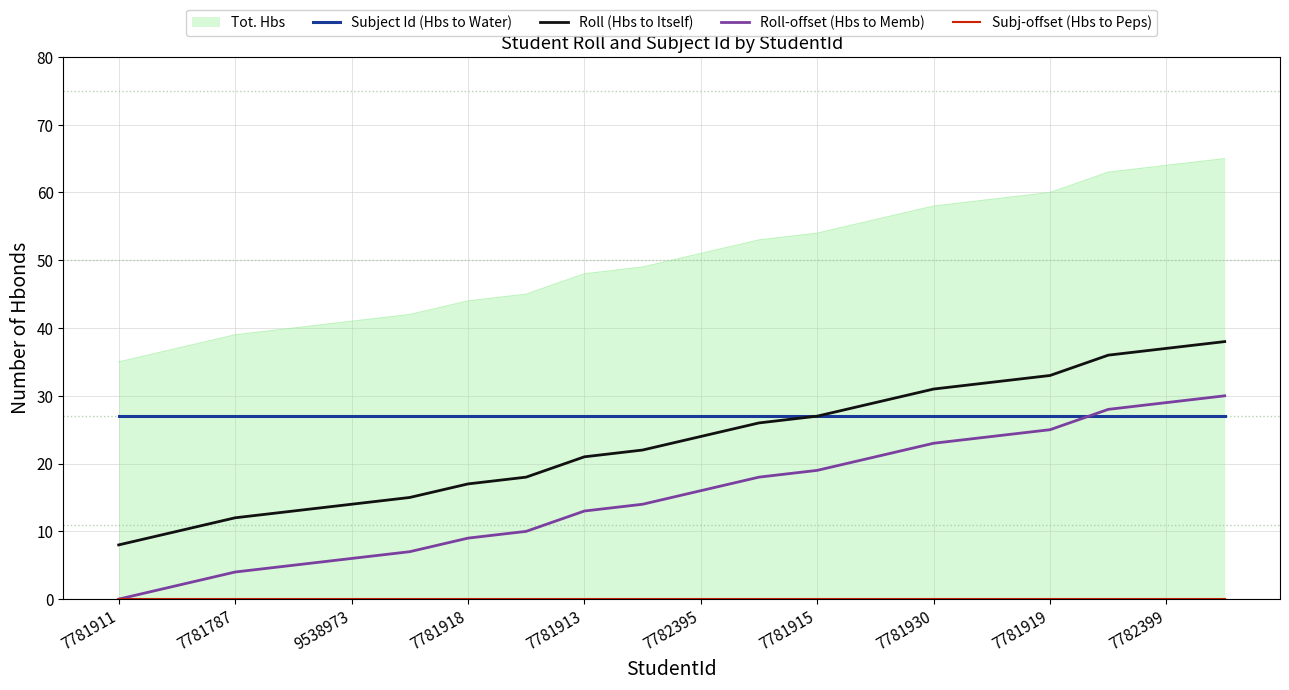

What is the minimum value for Subject Id (Hbs to Water)?

27